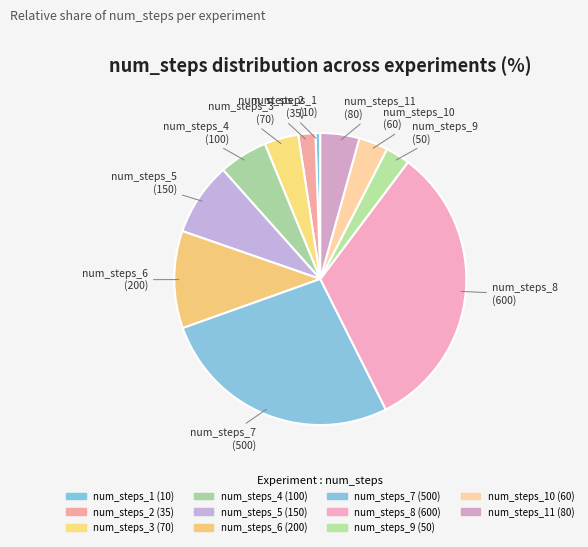

Rank the categories by value from lowest to highest.

num_steps_1, num_steps_2, num_steps_9, num_steps_10, num_steps_3, num_steps_11, num_steps_4, num_steps_5, num_steps_6, num_steps_7, num_steps_8